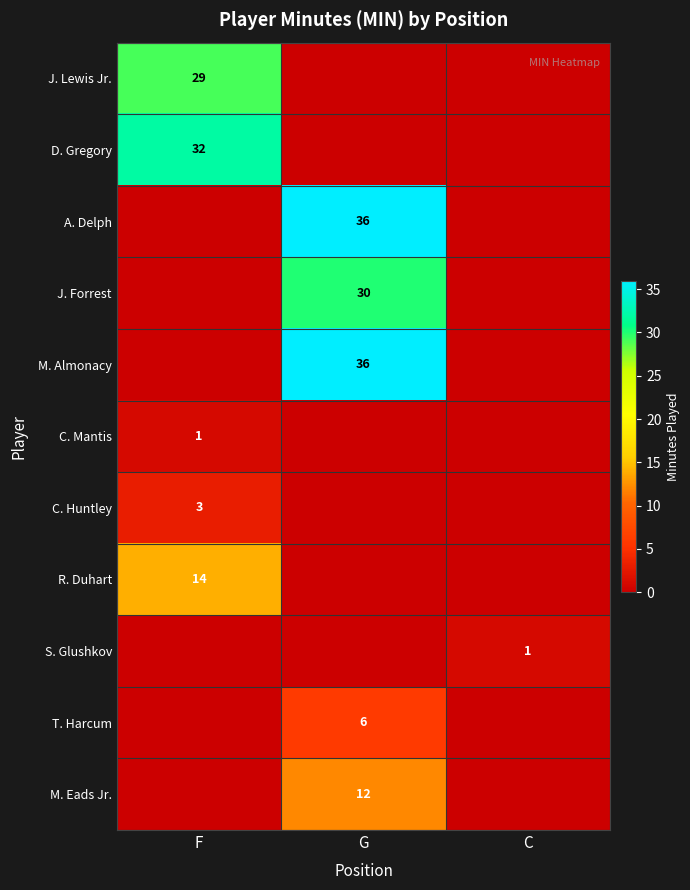

Is it true that C. Mantis equals 1 at F?

True